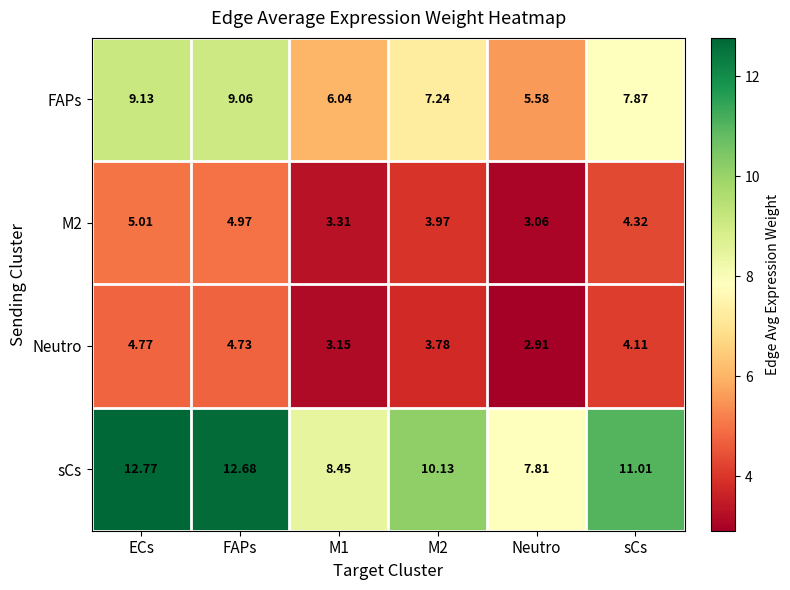

Where is Neutro nearest to the value 3?

Neutro